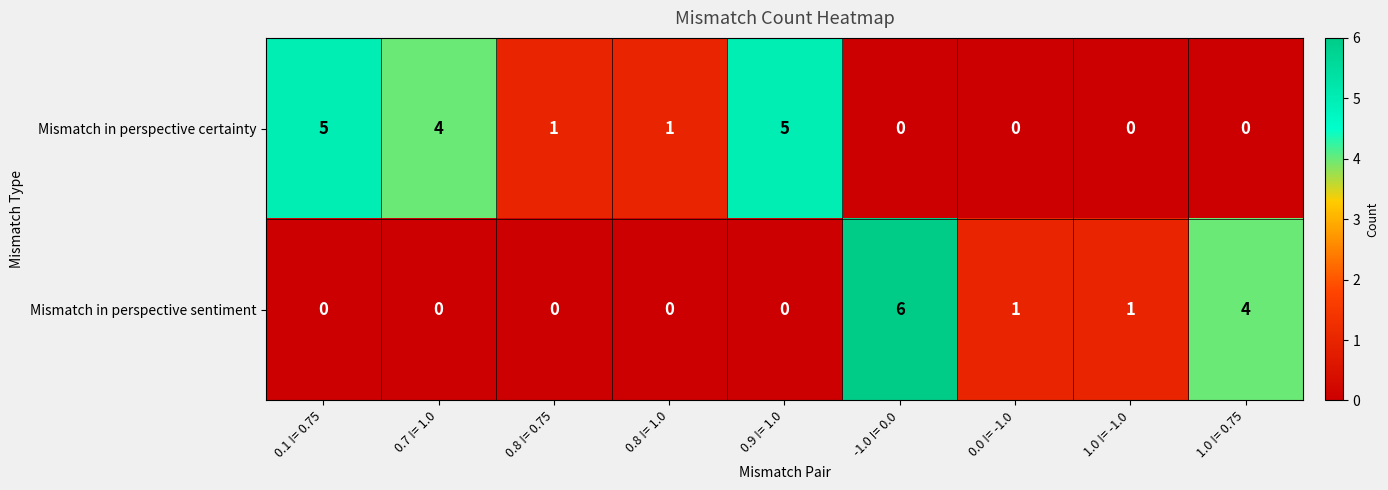

What is the total value across all series at 1.0 != 0.75?

4